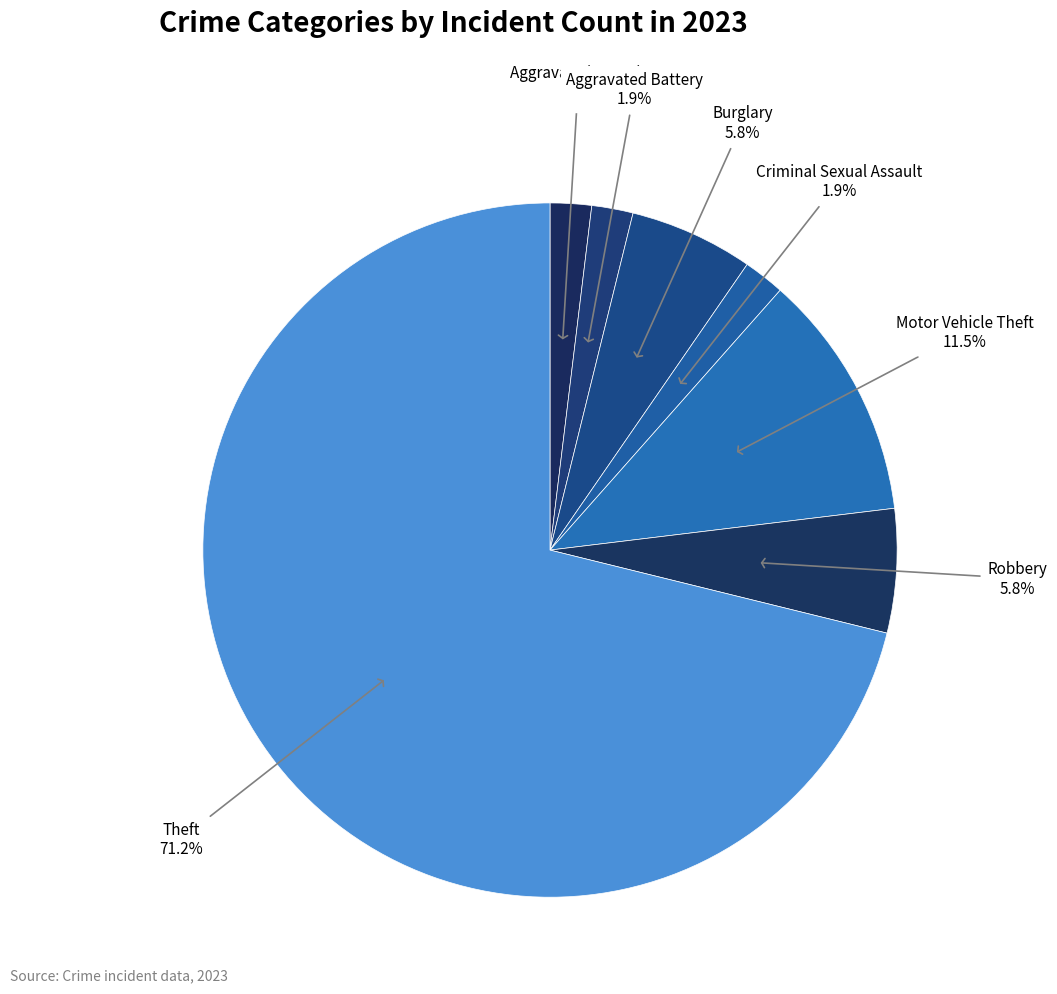

Which slice is the smallest?

Aggravated Assault